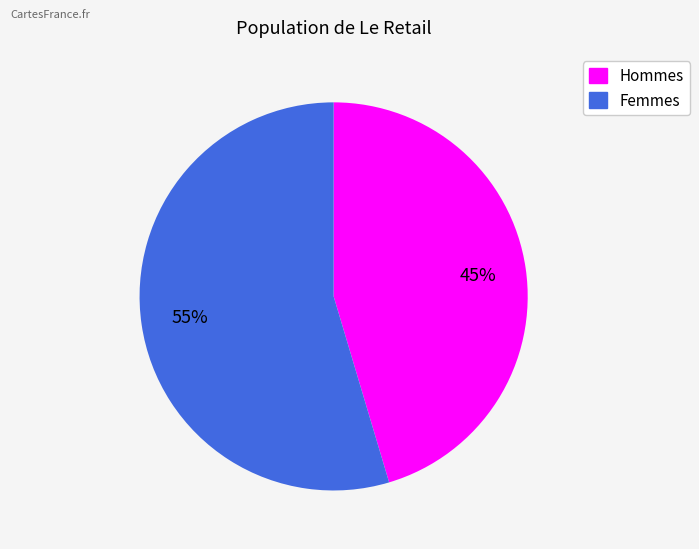

To the nearest percent, what is the average slice percentage?

50%